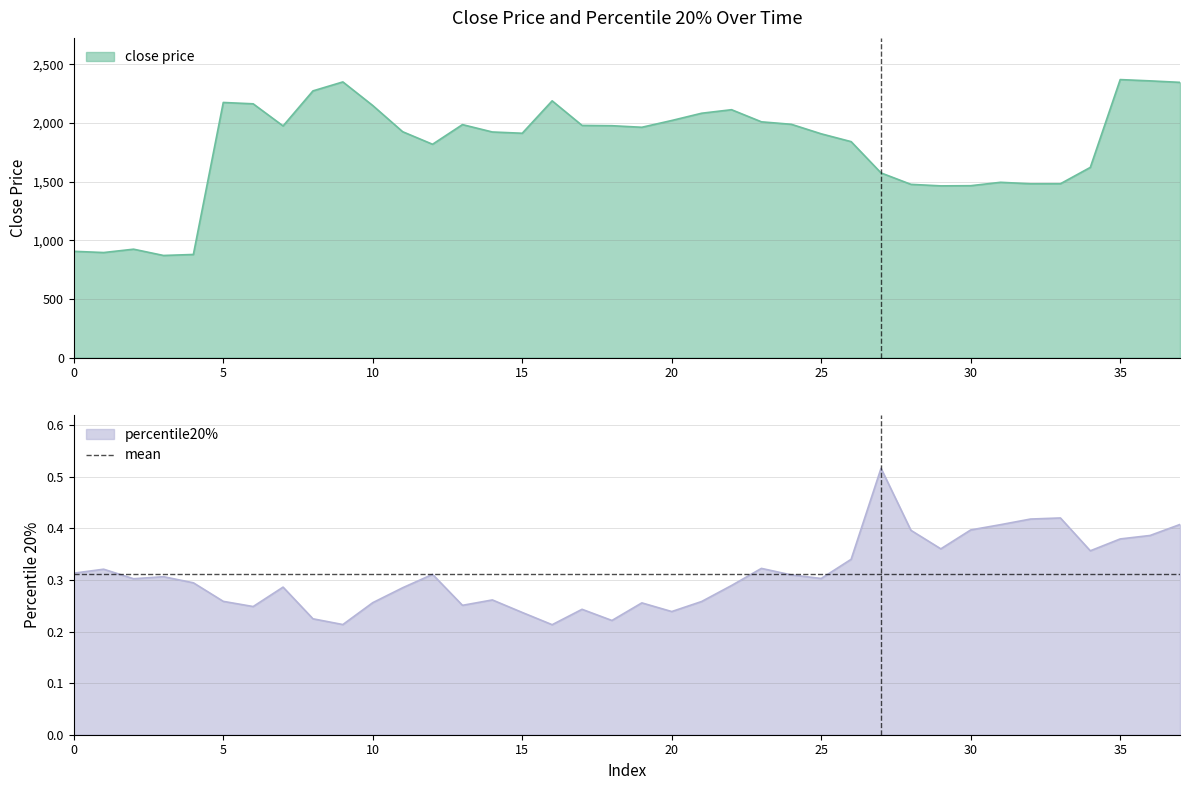

What is the average value of the percentile20% series?

0.3